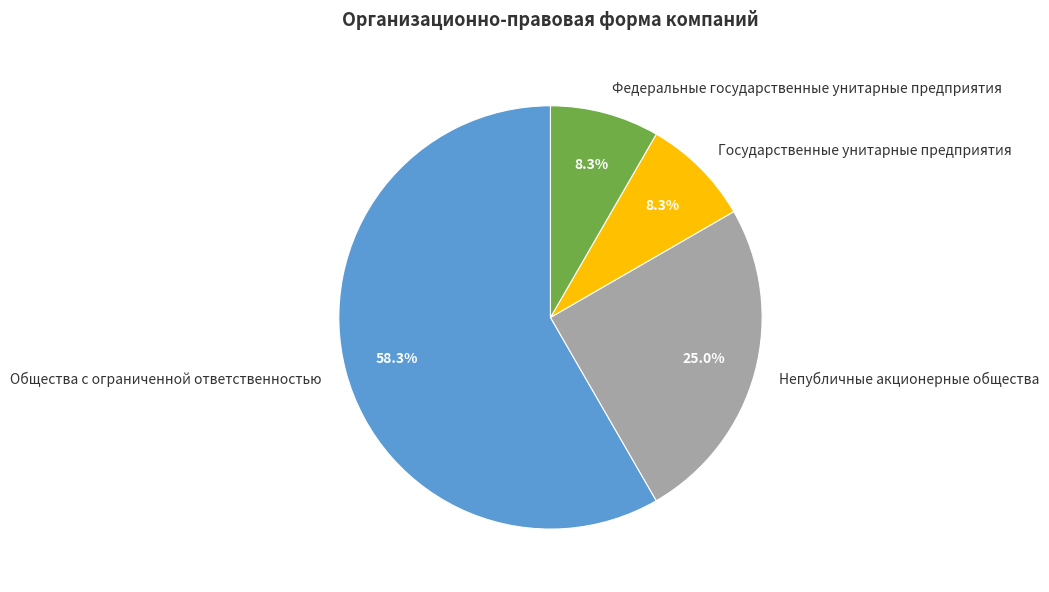

True or false: Федеральные государственные унитарные предприятия accounts for 8% of the total.

True